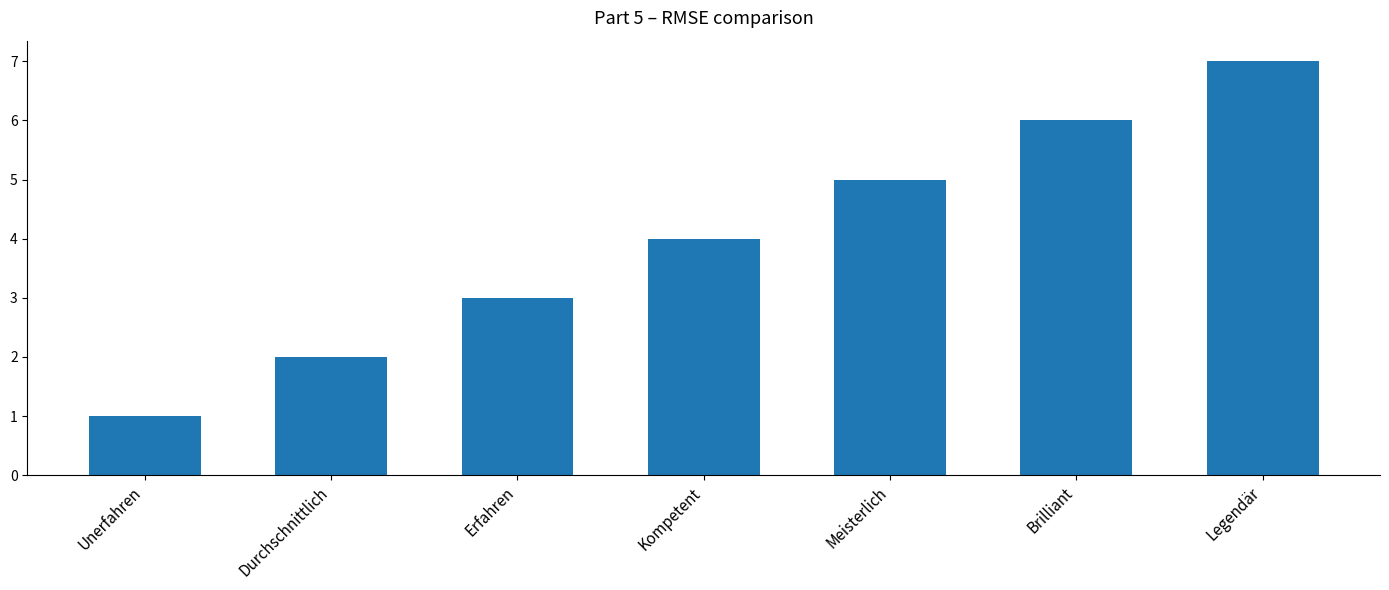

At which category does the chart reach its minimum across all series?

Unerfahren